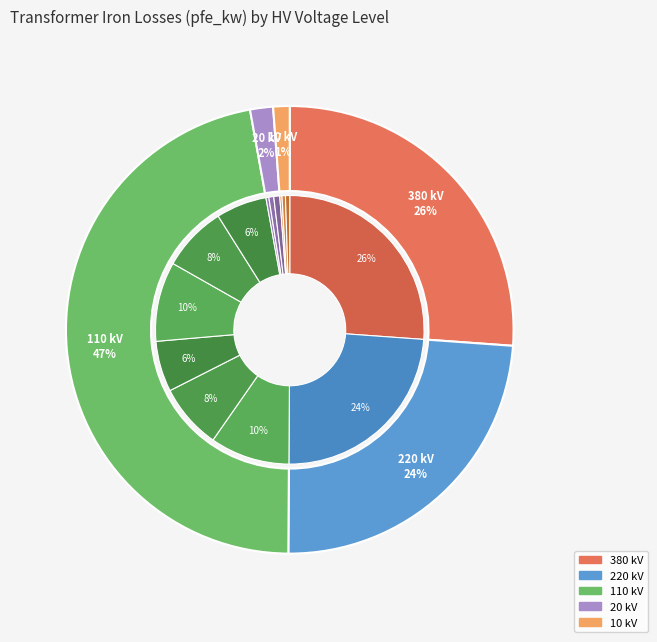

The 10 slice represents 15% of the pie. True or false?

False